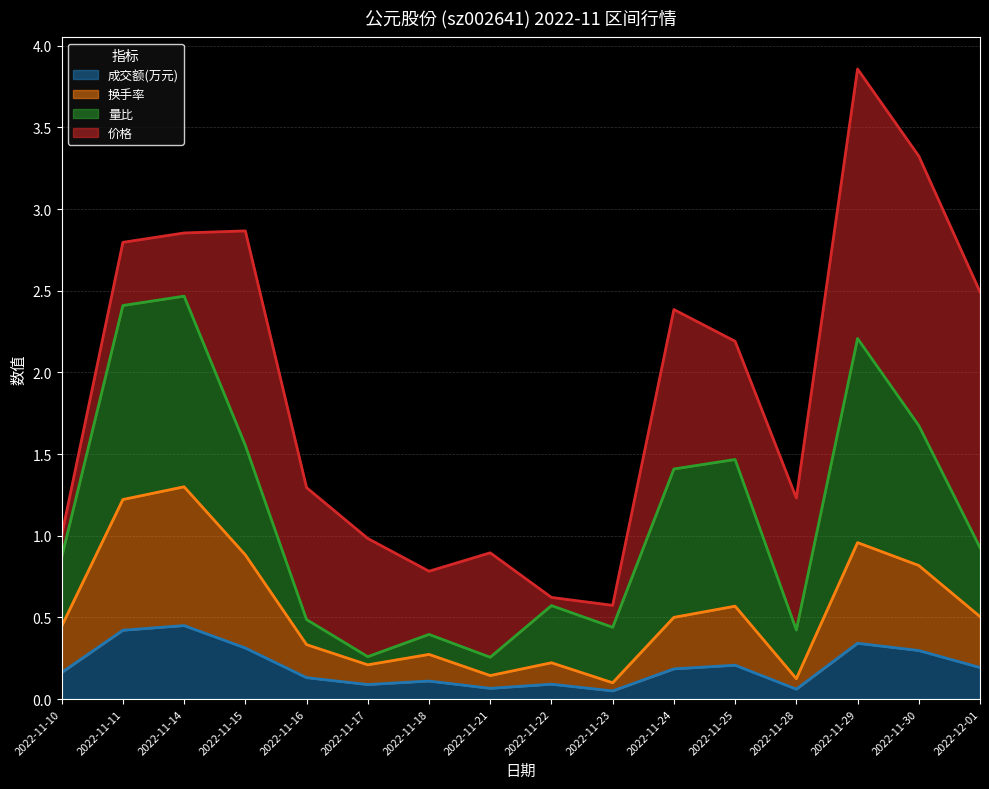

At which category is the sum across all series the highest?

2022-11-29